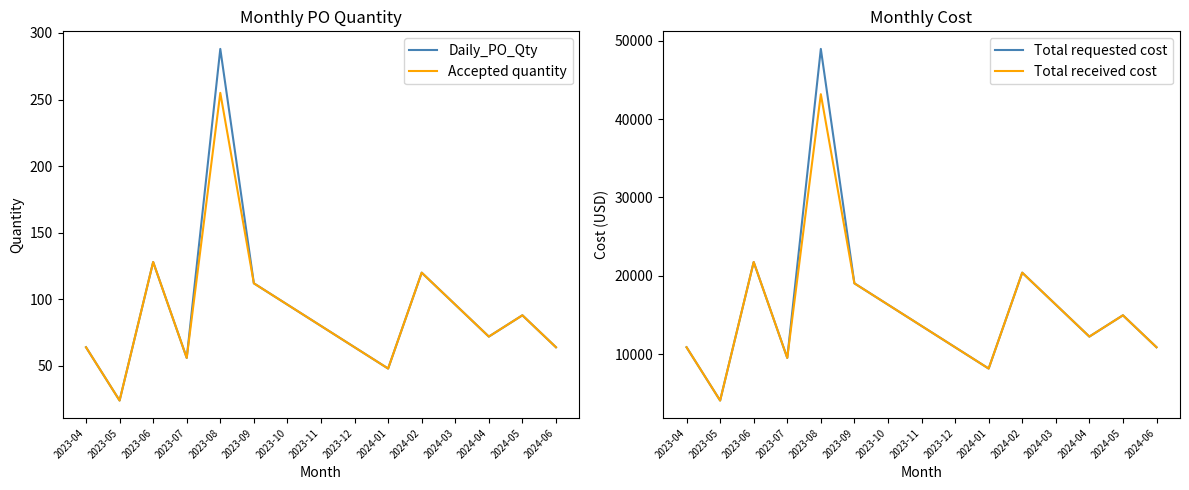

Rank the series at 2023-04 from highest to lowest value.

Total requested cost, Total received cost, Daily_PO_Qty, Accepted quantity